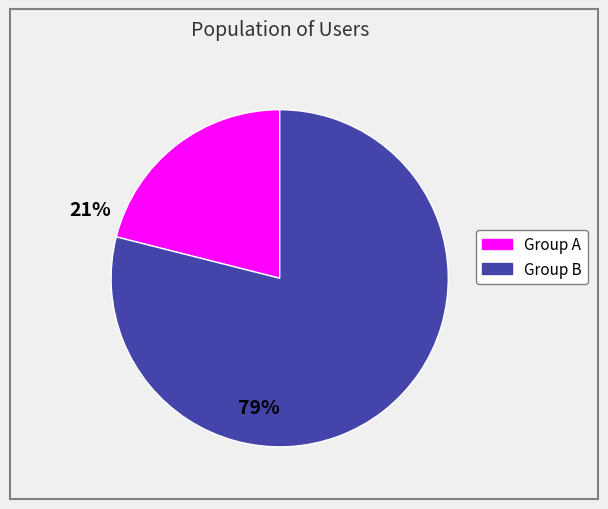

Is there any slice that represents more than half of the pie?

Yes